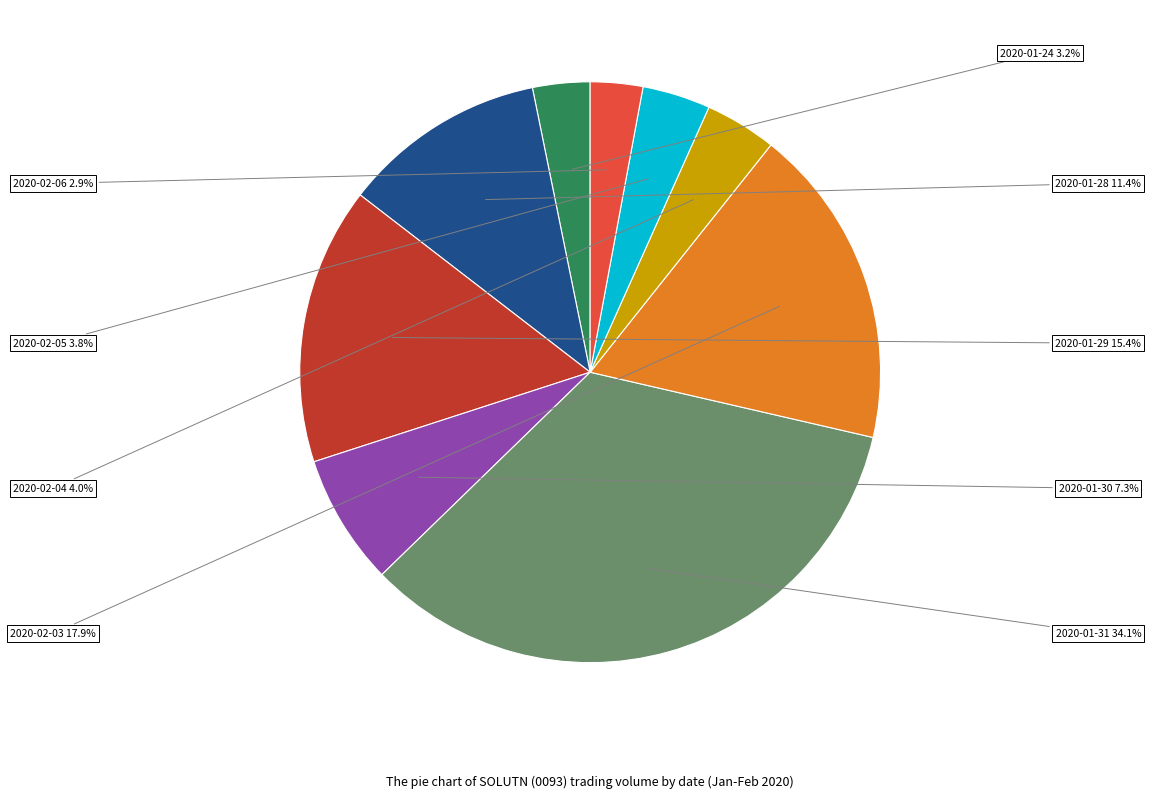

Does any single category account for the majority?

No